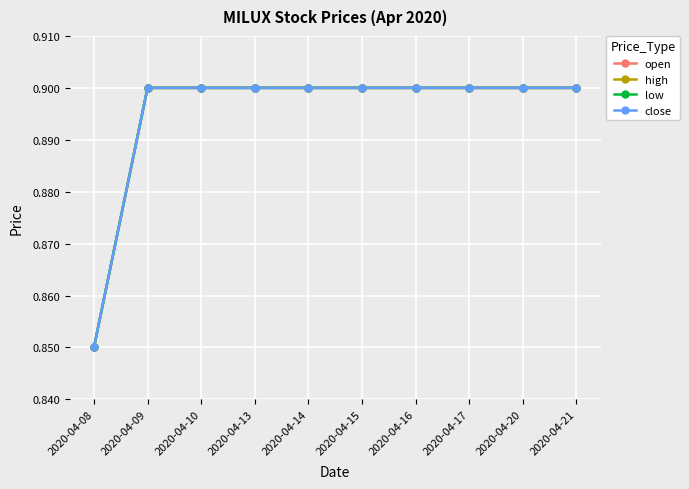

What is the smallest value displayed?

0.8